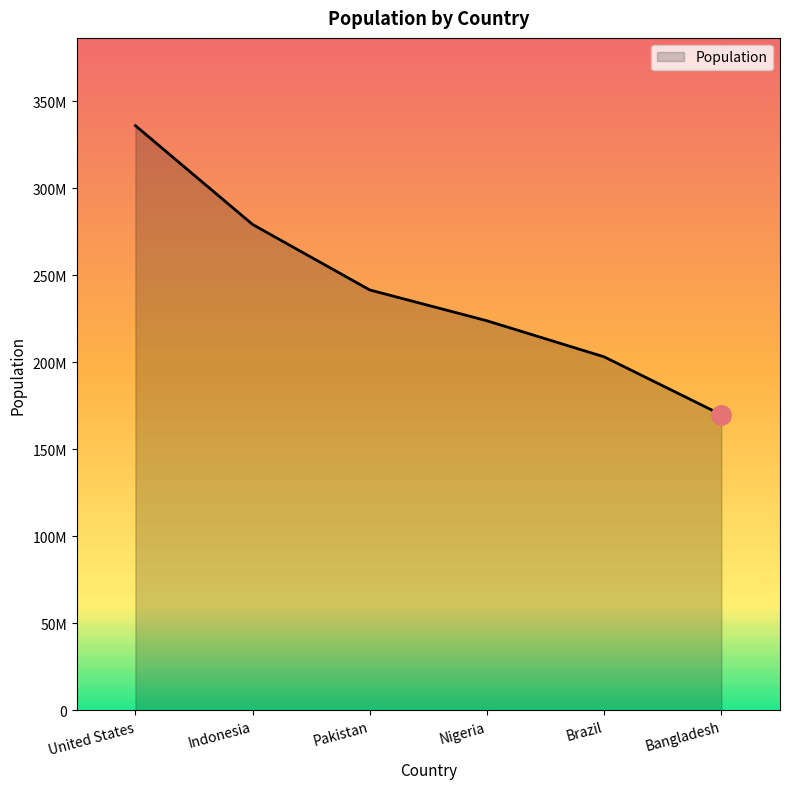

Is this an area chart (filled region under the line)?

Yes